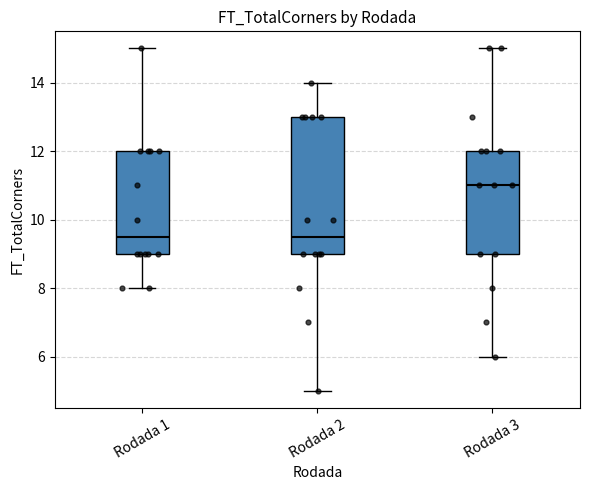

Which box is the tallest, from its lower edge to its upper edge?

Rodada 2